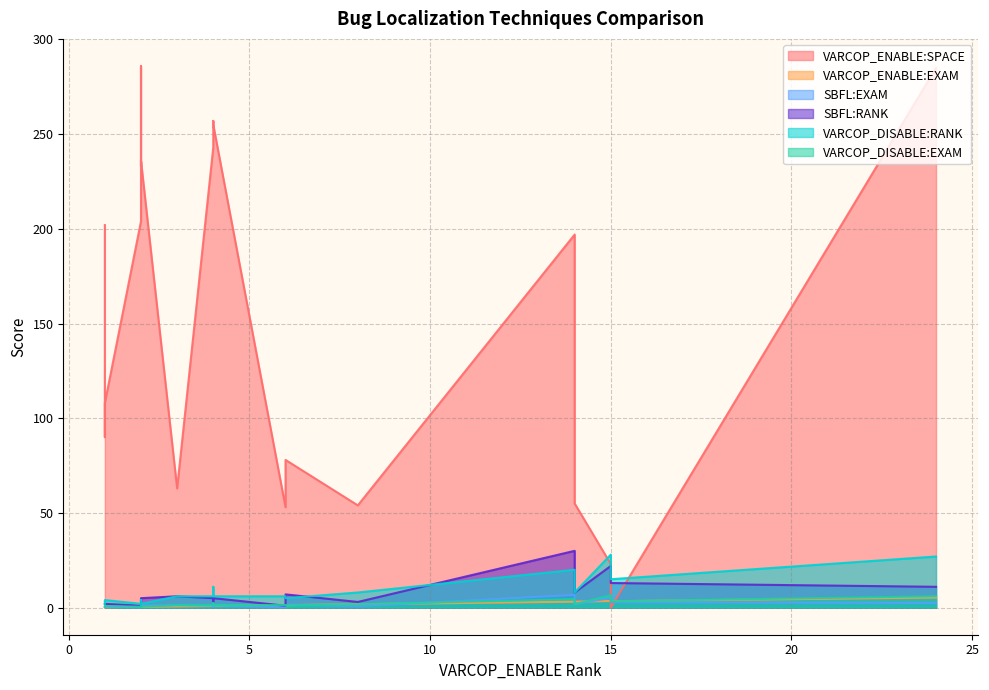

What is the difference between the maximum and minimum values in the SBFL:RANK series?

29.0